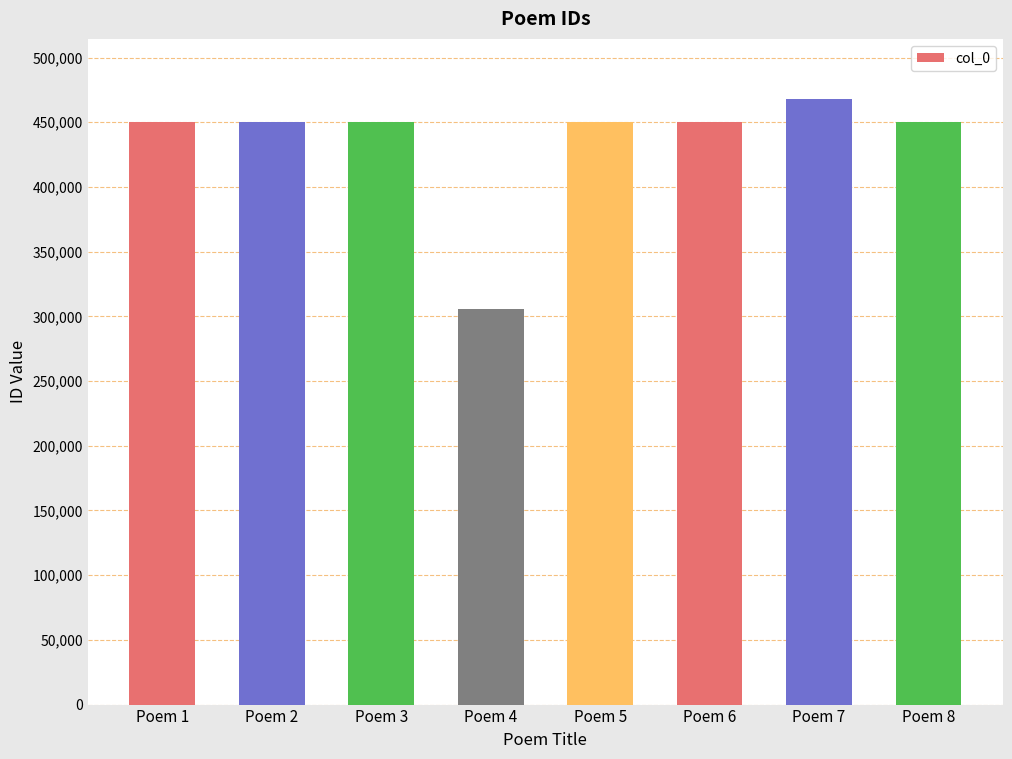

Which has a higher value, Poem 4 or Poem 1?

Poem 1